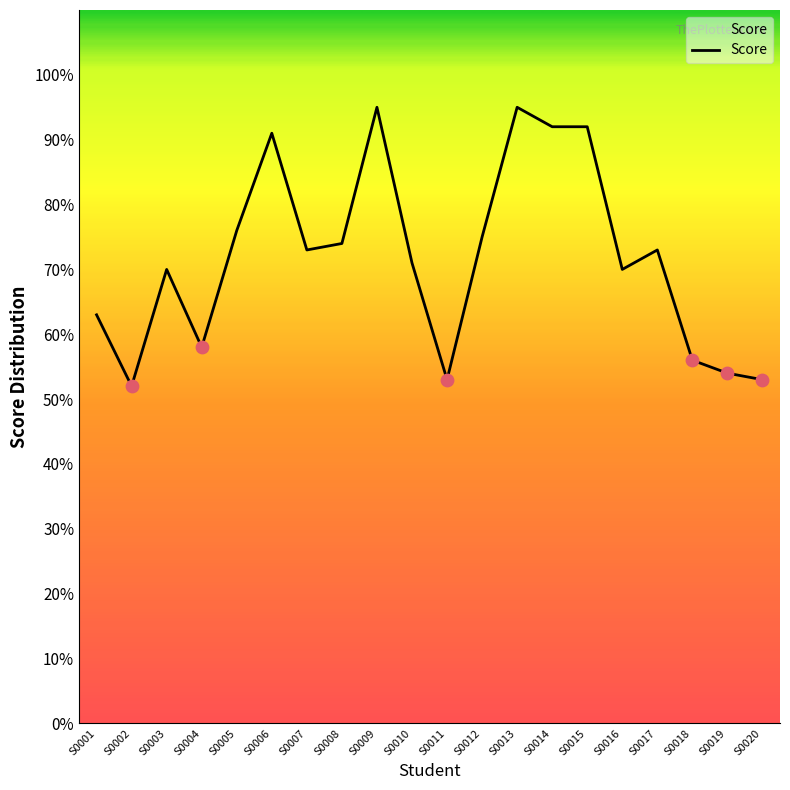

Between S0008 and S0017, which is larger?

S0008